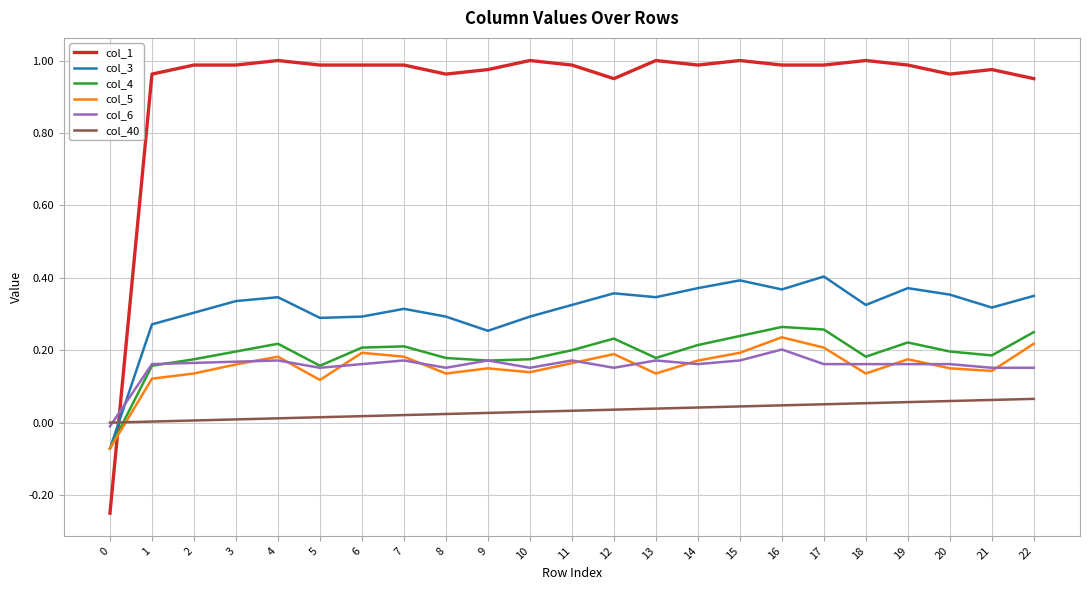

Count the number of categories in the chart.

23